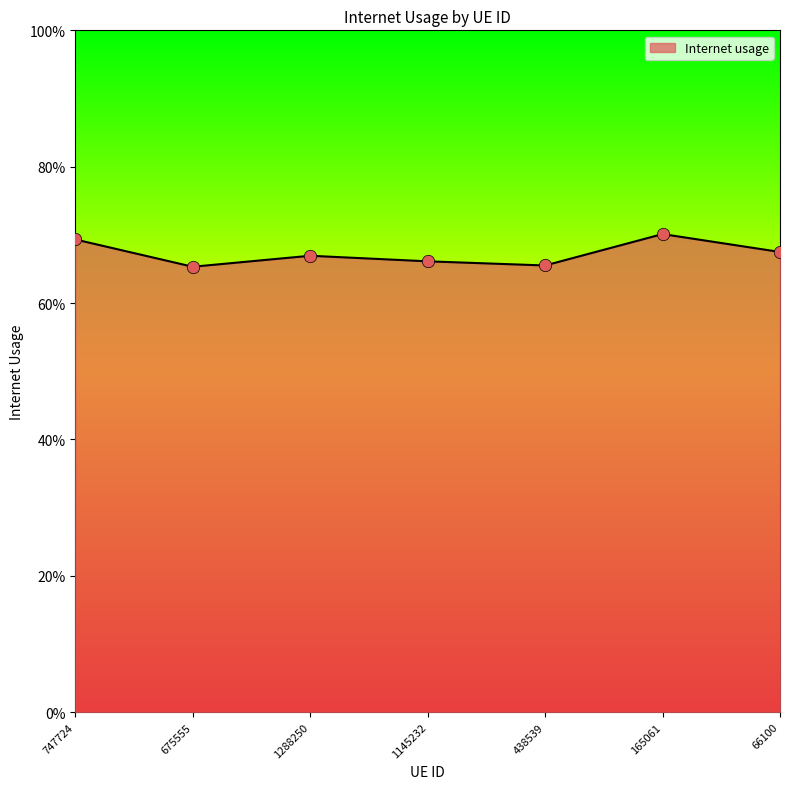

Is this an area chart (filled region under the line)?

Yes